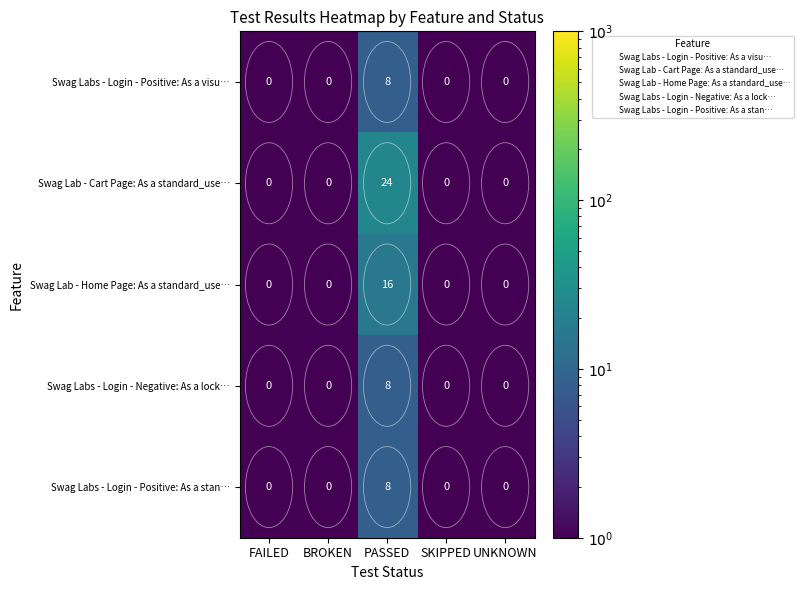

Count the number of categories in the chart.

5